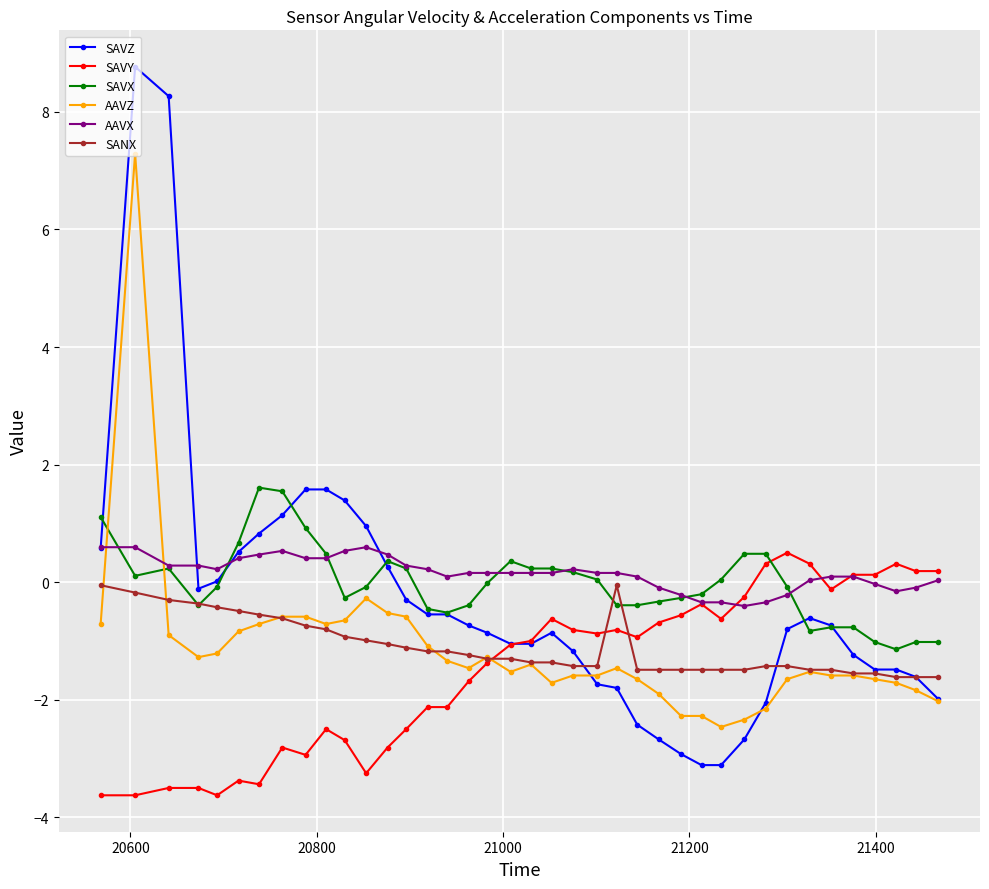

Count the number of data series in this chart.

6